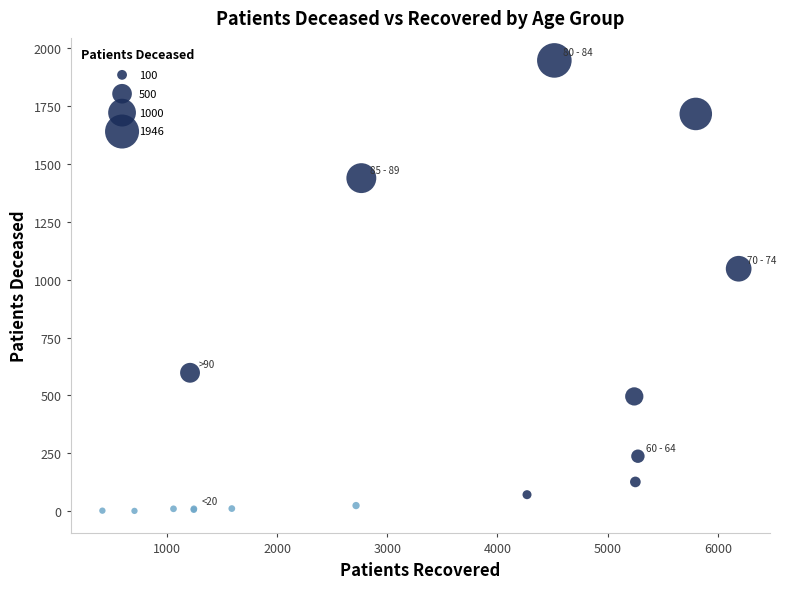

What Y value in the scatter plot is closest to 974?

1047